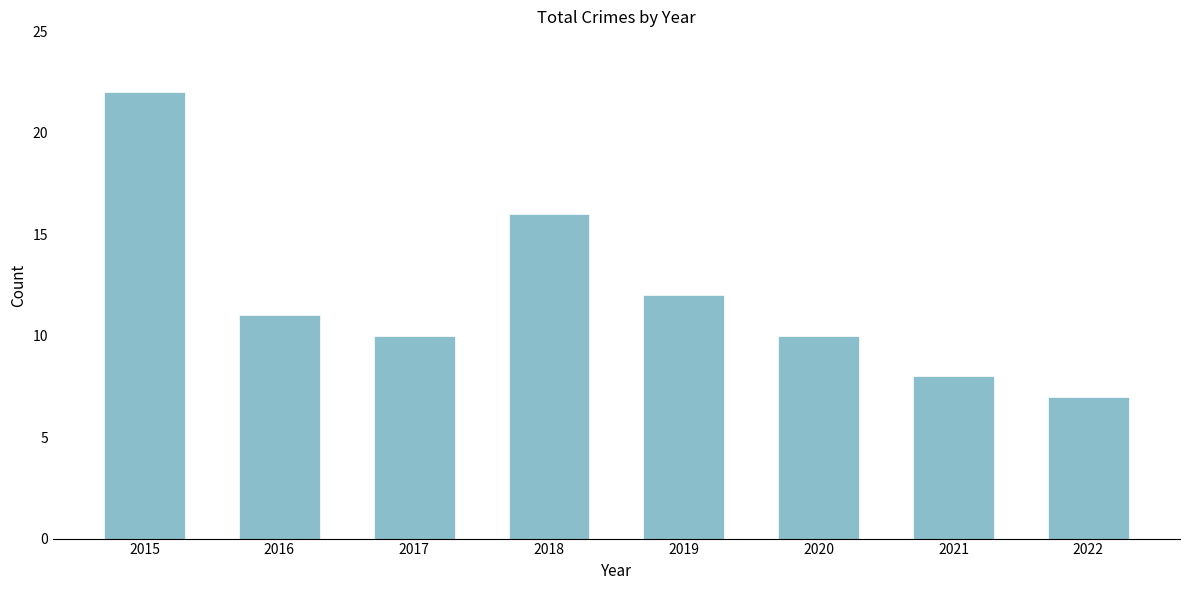

Reading left to right, what are all the values shown in this chart?

2015=22	2016=11	2017=10	2018=16	2019=12	2020=10	2021=8	2022=7